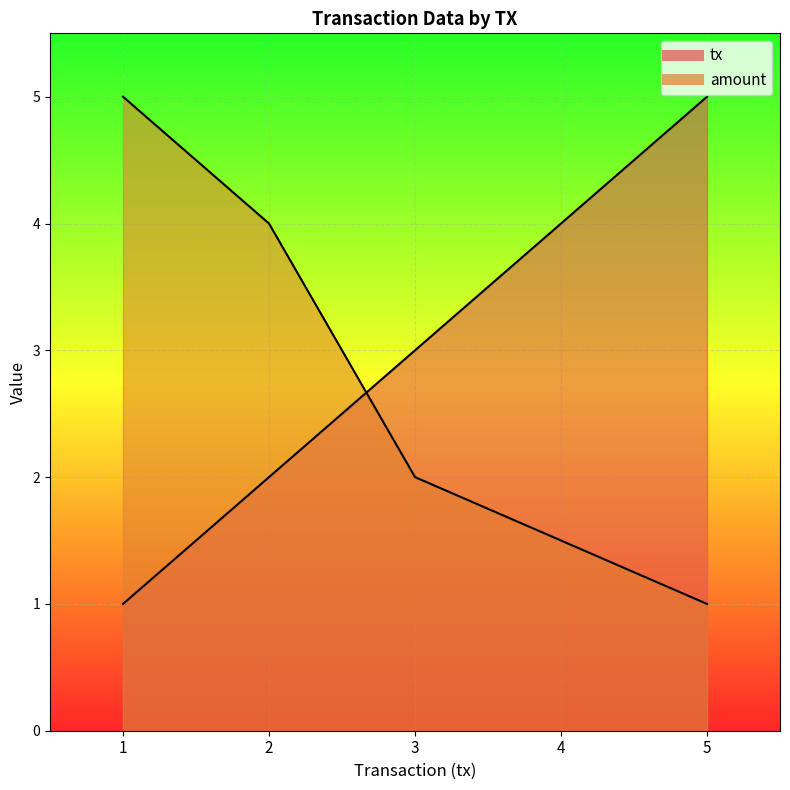

What is the value of the tx point at the 4th from the left?

4.0